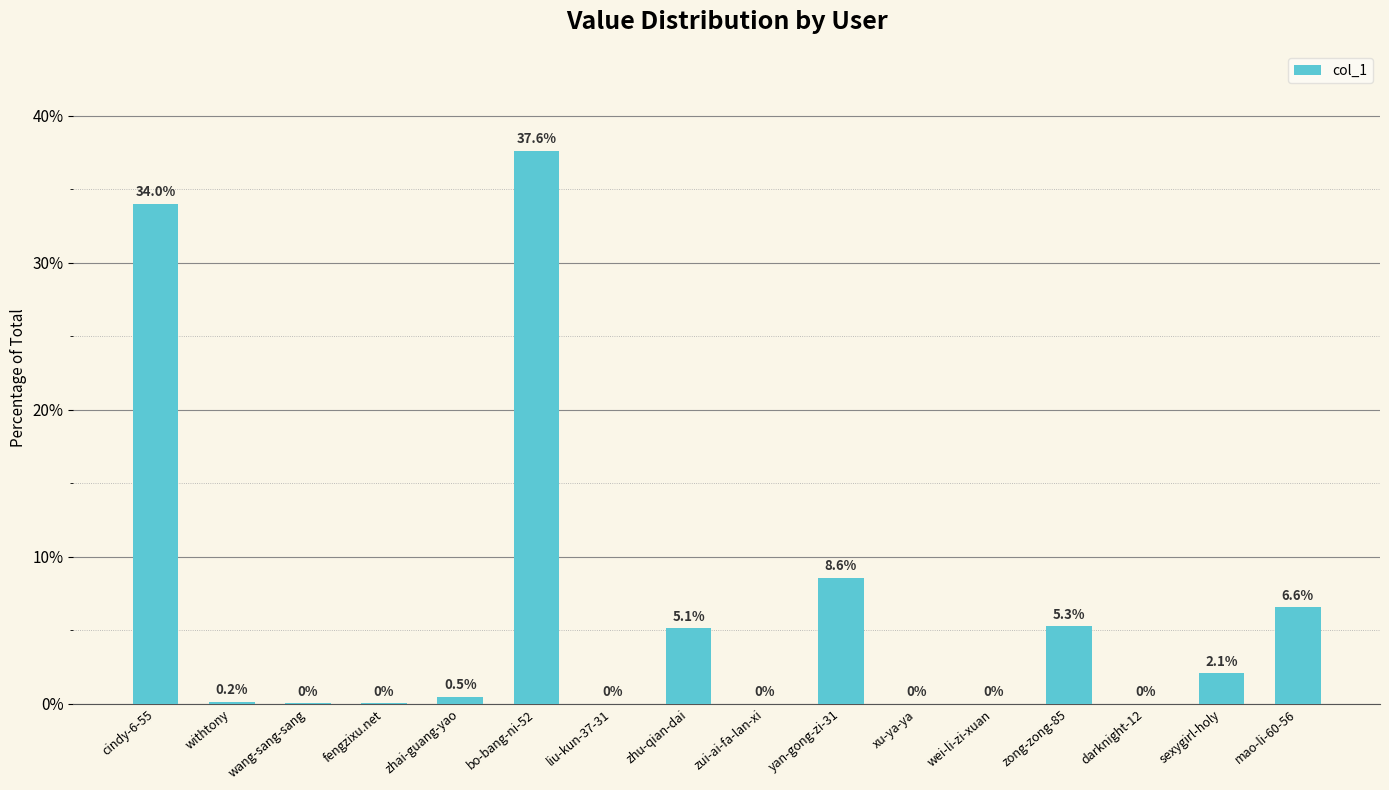

The value at zhu-qian-dai is 9.1. True or false?

False